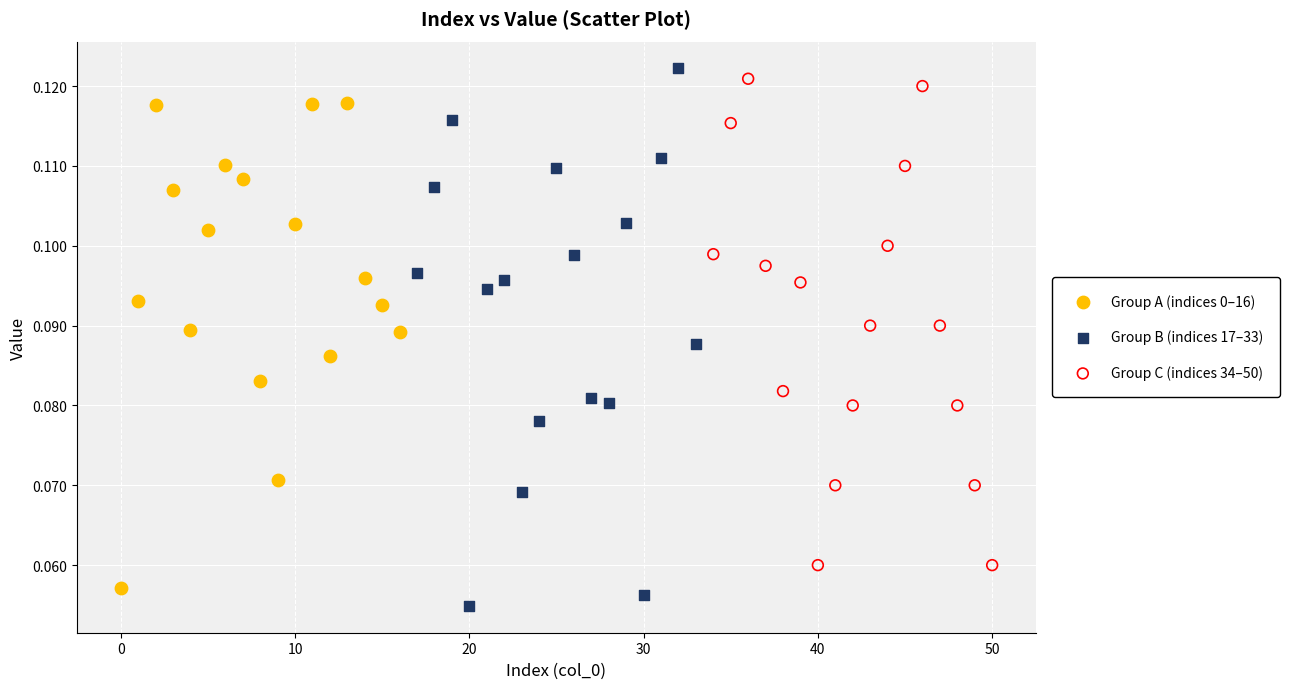

Which series reaches the minimum Y coordinate?

Group B (indices 17–33)